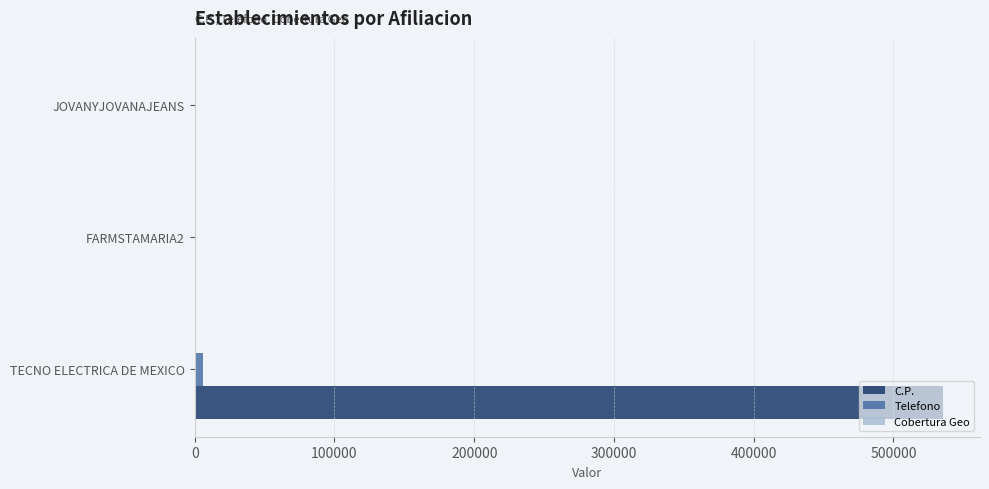

Which series changed the most between TECNO ELECTRICA DE MEXICO and JOVANYJOVANAJEANS?

C.P.